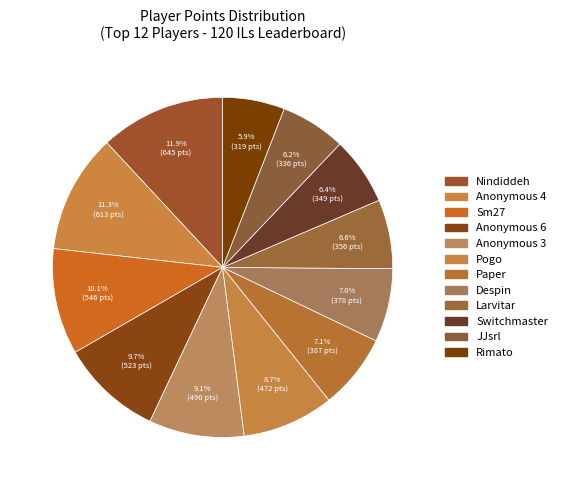

Is there a majority slice in this chart?

No